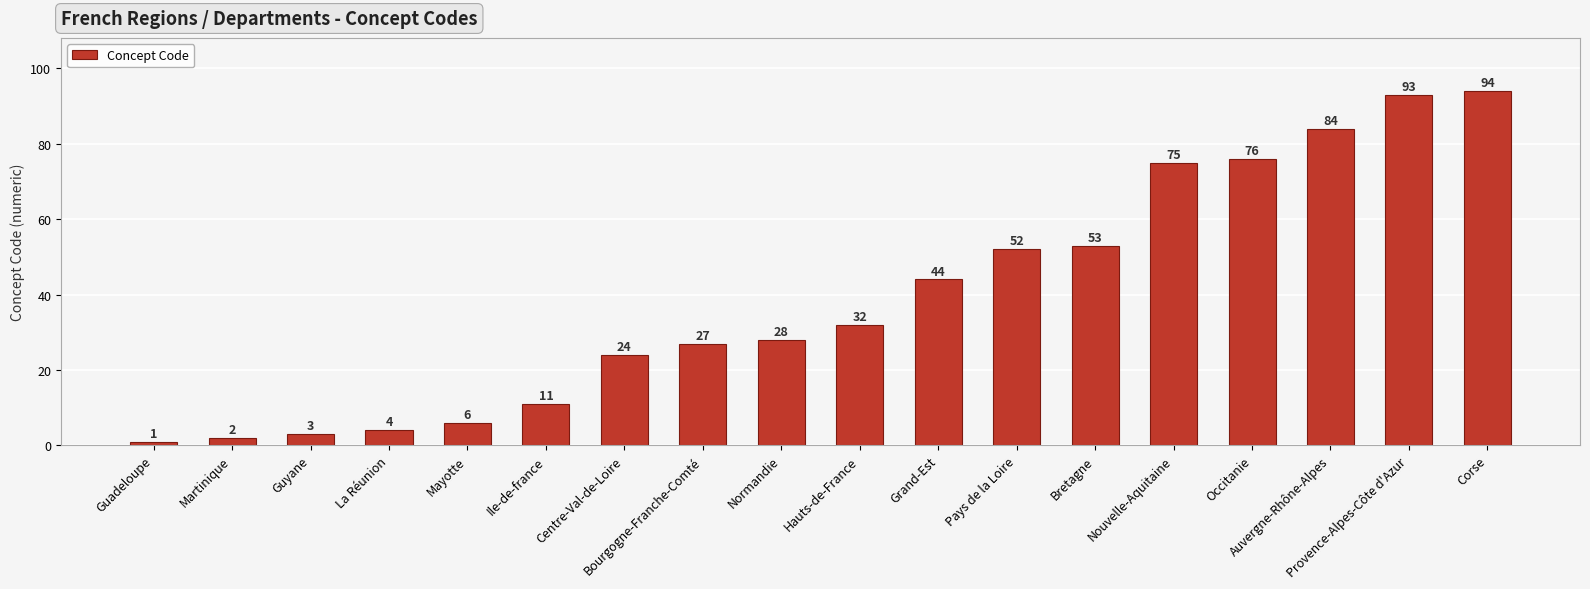

What position from the left is Normandie?

9